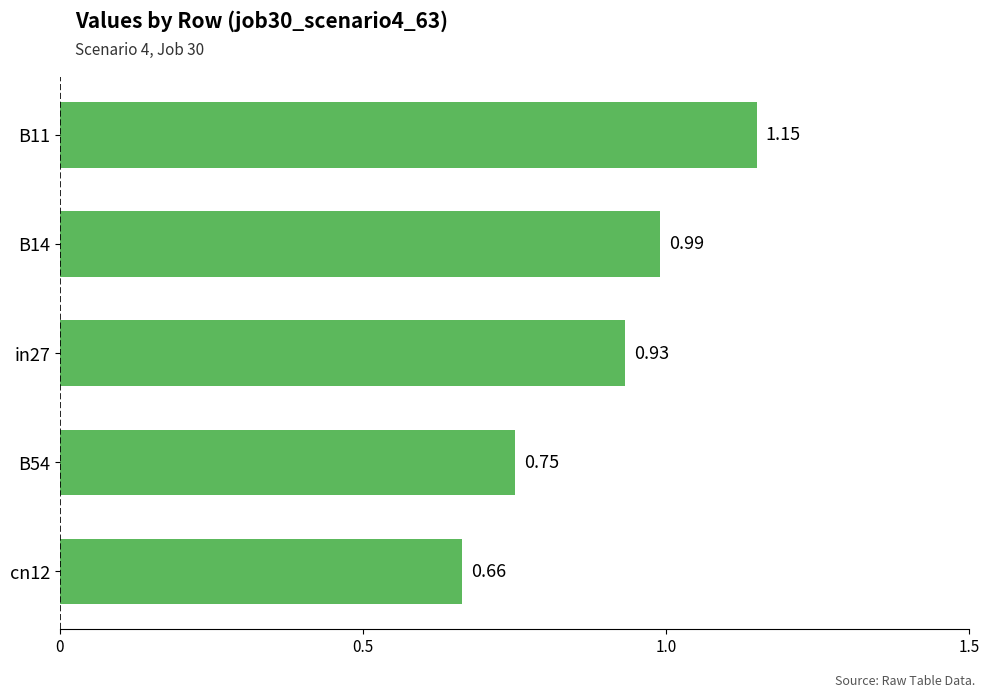

Rank the categories by value from highest to lowest.

B11, B14, in27, B54, cn12